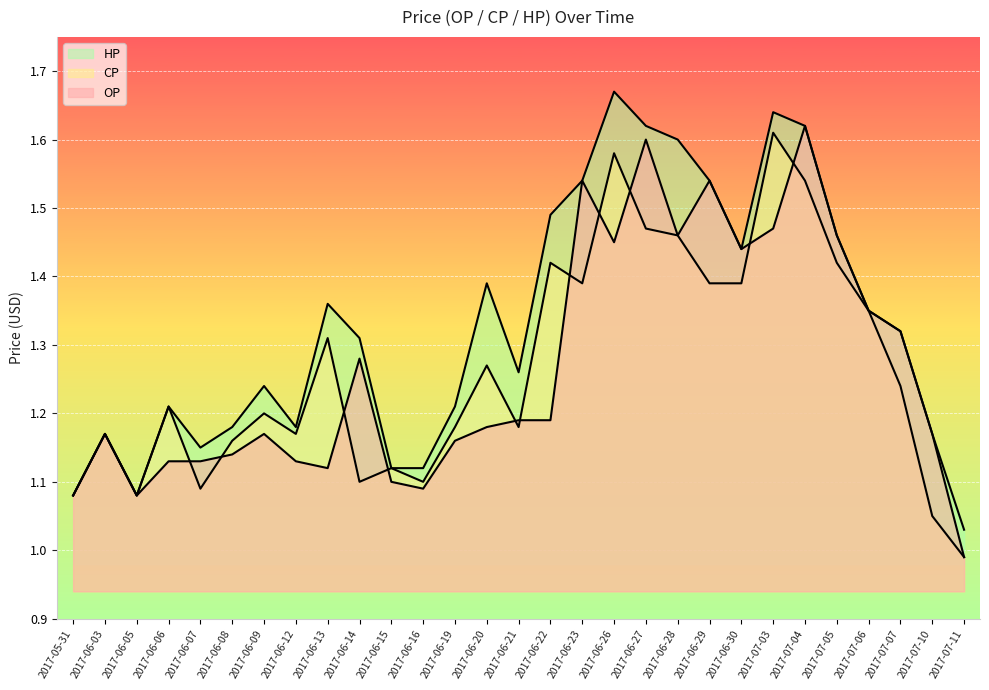

What are all the series names shown in the legend?

CP, HP, OP